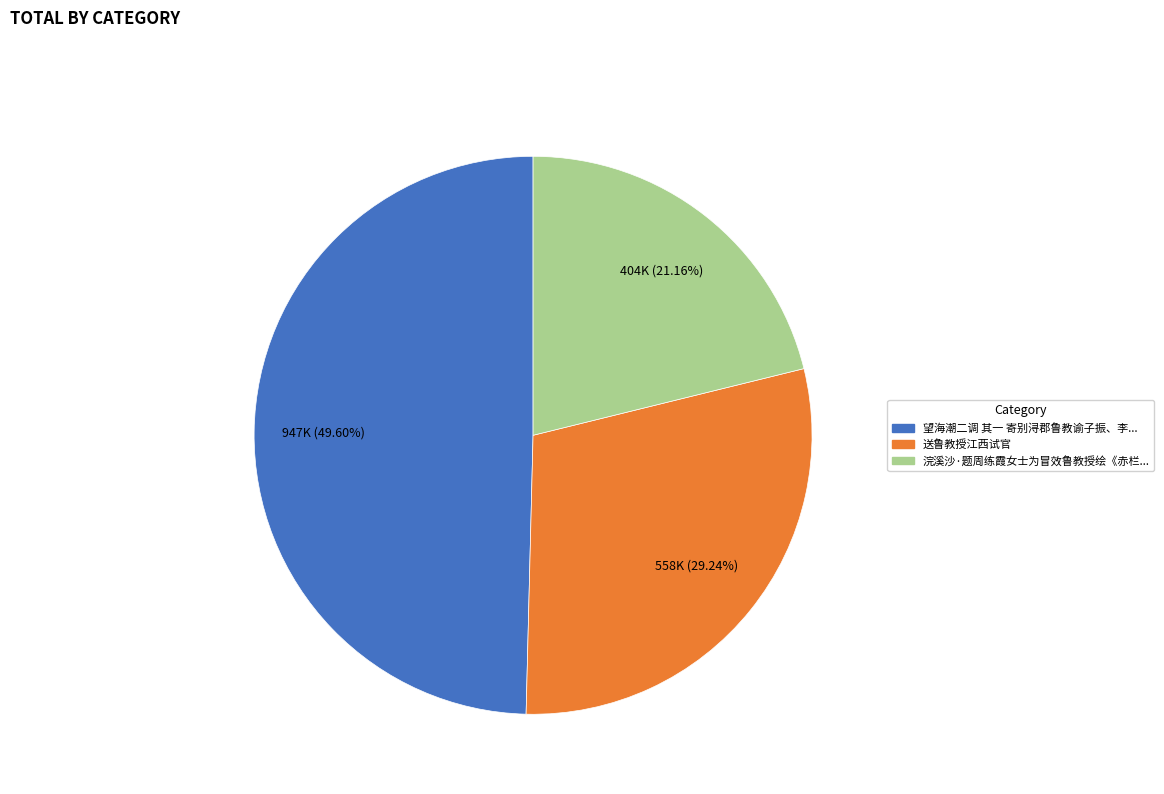

Does any single category account for the majority?

No